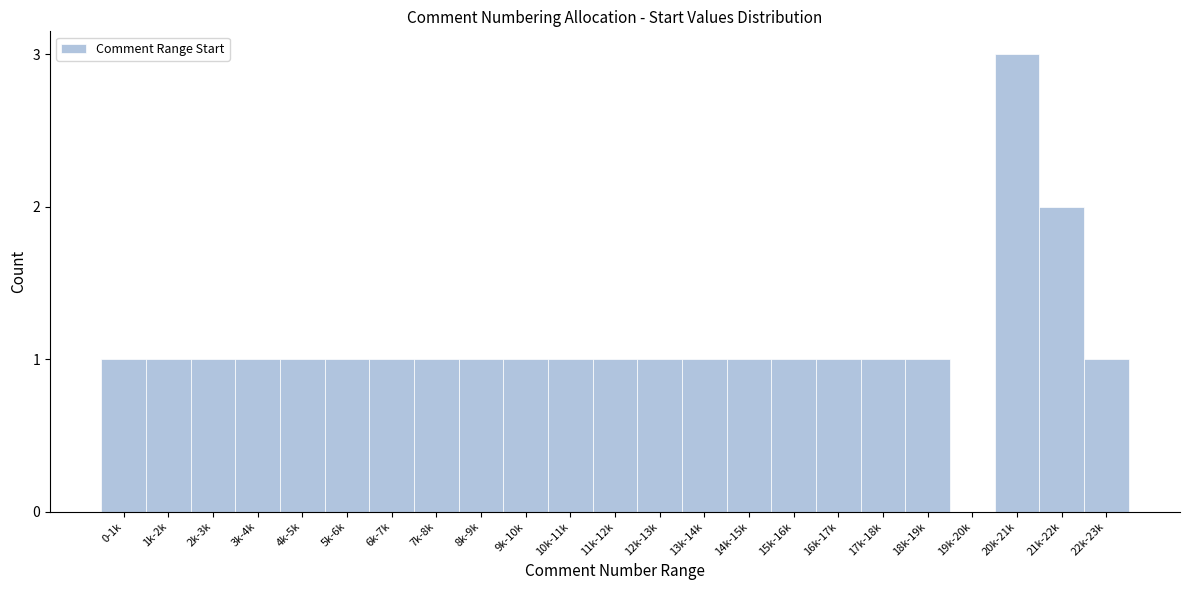

Reading right to left, transcribe all the data shown in this chart.

22k-23k=1	21k-22k=2	20k-21k=3	19k-20k=0	18k-19k=1	17k-18k=1	16k-17k=1	15k-16k=1	14k-15k=1	13k-14k=1	12k-13k=1	11k-12k=1	10k-11k=1	9k-10k=1	8k-9k=1	7k-8k=1	6k-7k=1	5k-6k=1	4k-5k=1	3k-4k=1	2k-3k=1	1k-2k=1	0-1k=1